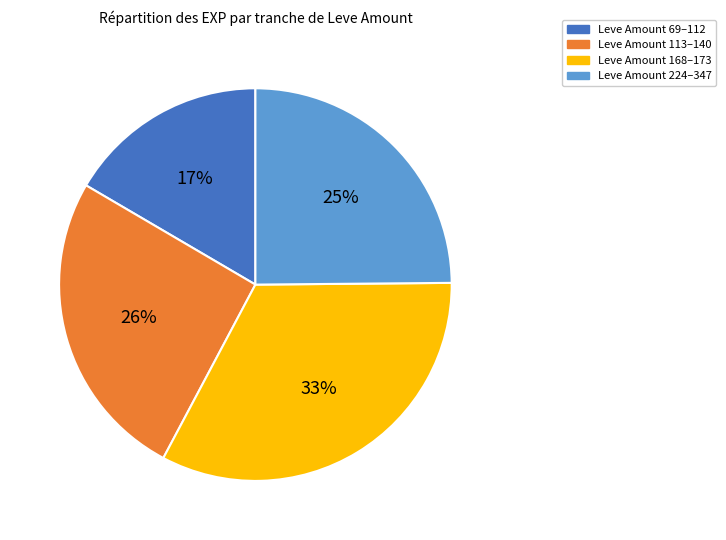

Approximately how many times larger is the value at Leve Amount 224–347 compared to Leve Amount 168–173?

0.8